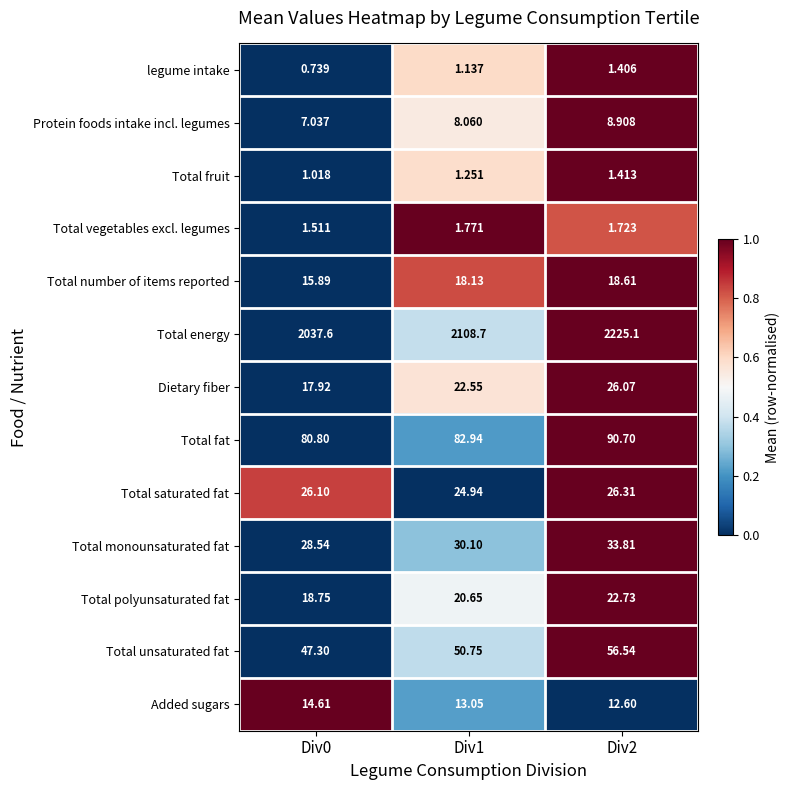

At how many categories does at least one series exceed 0?

3